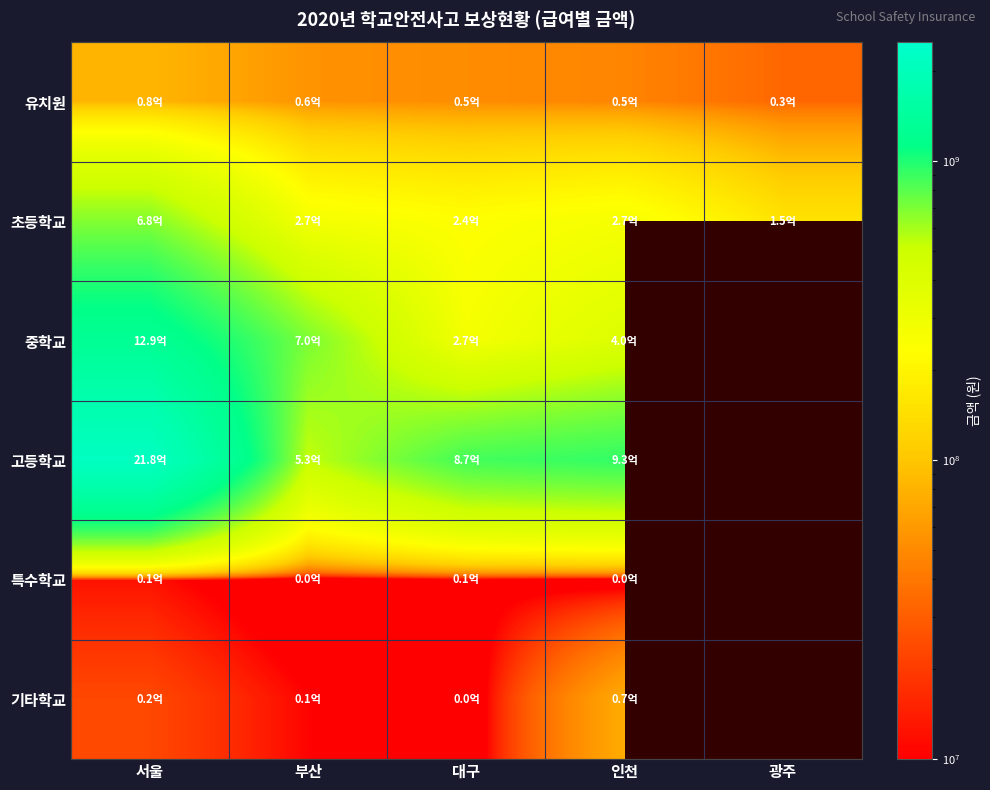

Is it true that 기타학교 equals 73459317.0 at 인천?

True